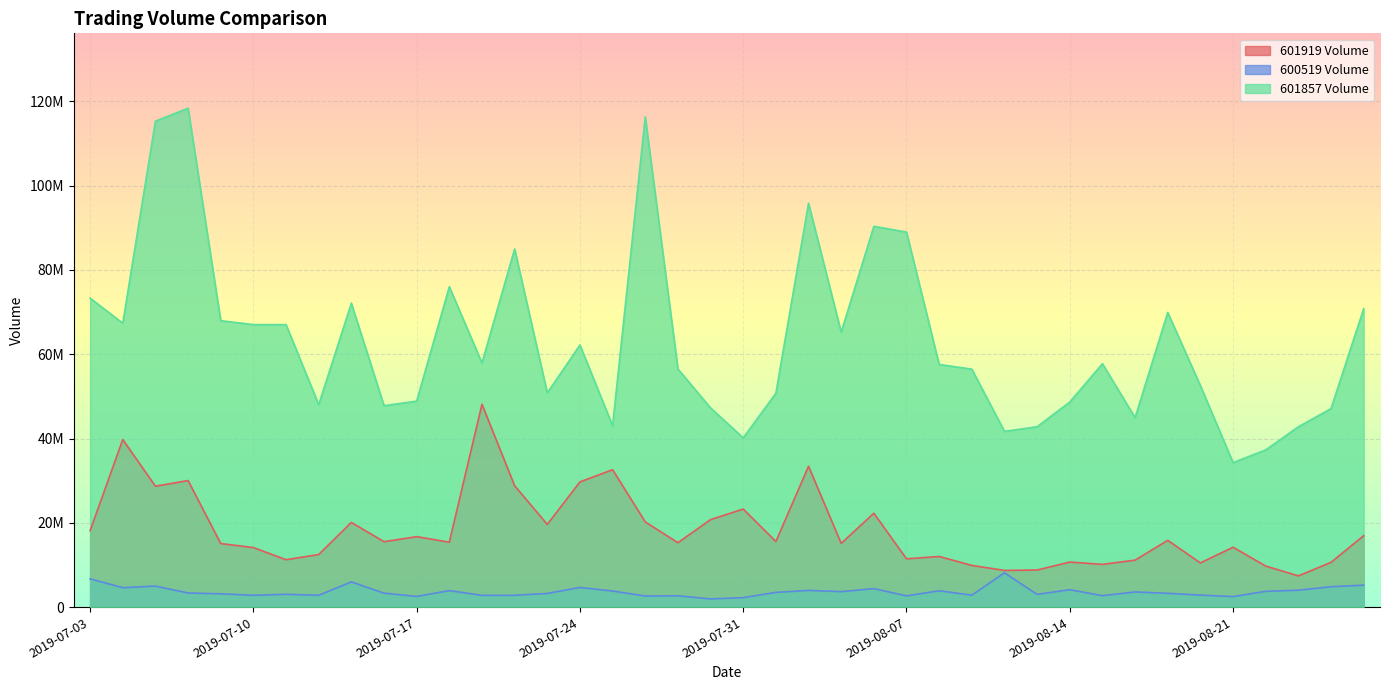

Reading right to left, list all the values displayed in this chart.

601919 Volume: 2019-08-27=16954521	2019-08-26=10634523	2019-08-23=7416441	2019-08-22=9749320	2019-08-21=14214403	2019-08-20=10494980	2019-08-19=15851478	2019-08-16=11154597	2019-08-15=10150229	2019-08-14=10701883	2019-08-13=8808350	2019-08-12=8717255	2019-08-09=9901982	2019-08-08=12026011	2019-08-07=11464665	2019-08-06=22278485	2019-08-05=15133020	2019-08-02=33427130	2019-08-01=15569816	2019-07-31=23275354	2019-07-30=20769932	2019-07-29=15291388	2019-07-26=20220209	2019-07-25=32614002	2019-07-24=29712284	2019-07-23=19633723	2019-07-22=28797603	2019-07-19=48138477	2019-07-18=15413114	2019-07-17=16728188	2019-07-16=15533219	2019-07-15=20105125	2019-07-12=12486081	2019-07-11=11256666	2019-07-10=14132182	2019-07-09=15087583	2019-07-08=30036027	2019-07-05=28694485	2019-07-04=39767753	2019-07-03=18154699
600519 Volume: 2019-08-27=5216421	2019-08-26=4849789	2019-08-23=4019230	2019-08-22=3759078	2019-08-21=2506662	2019-08-20=2860213	2019-08-19=3286758	2019-08-16=3608673	2019-08-15=2723739	2019-08-14=4141095	2019-08-13=3032970	2019-08-12=8149895	2019-08-09=2846170	2019-08-08=3880813	2019-08-07=2686998	2019-08-06=4399116	2019-08-05=3677431	2019-08-02=3971940	2019-08-01=3508952	2019-07-31=2252620	2019-07-30=1953797	2019-07-29=2698133	2019-07-26=2646759	2019-07-25=3825570	2019-07-24=4677120	2019-07-23=3248395	2019-07-22=2812549	2019-07-19=2801481	2019-07-18=3925295	2019-07-17=2546887	2019-07-16=3324524	2019-07-15=5987040	2019-07-12=2817385	2019-07-11=3051419	2019-07-10=2816670	2019-07-09=3172332	2019-07-08=3361352	2019-07-05=5003271	2019-07-04=4621668	2019-07-03=6713932
601857 Volume: 2019-08-27=70802591	2019-08-26=47107708	2019-08-23=42795686	2019-08-22=37307378	2019-08-21=34287647	2019-08-20=52564402	2019-08-19=69927360	2019-08-16=44962180	2019-08-15=57756532	2019-08-14=48662603	2019-08-13=42810762	2019-08-12=41709671	2019-08-09=56478575	2019-08-08=57586013	2019-08-07=88996986	2019-08-06=90367104	2019-08-05=65246356	2019-08-02=95839322	2019-08-01=50752817	2019-07-31=40173380	2019-07-30=47269200	2019-07-29=56523870	2019-07-26=116335248	2019-07-25=43038711	2019-07-24=62202602	2019-07-23=50822041	2019-07-22=84994174	2019-07-19=57948291	2019-07-18=76040219	2019-07-17=48891363	2019-07-16=47802359	2019-07-15=72128654	2019-07-12=48044859	2019-07-11=67040408	2019-07-10=67042587	2019-07-09=67967523	2019-07-08=118396878	2019-07-05=115304483	2019-07-04=67376194	2019-07-03=73325455